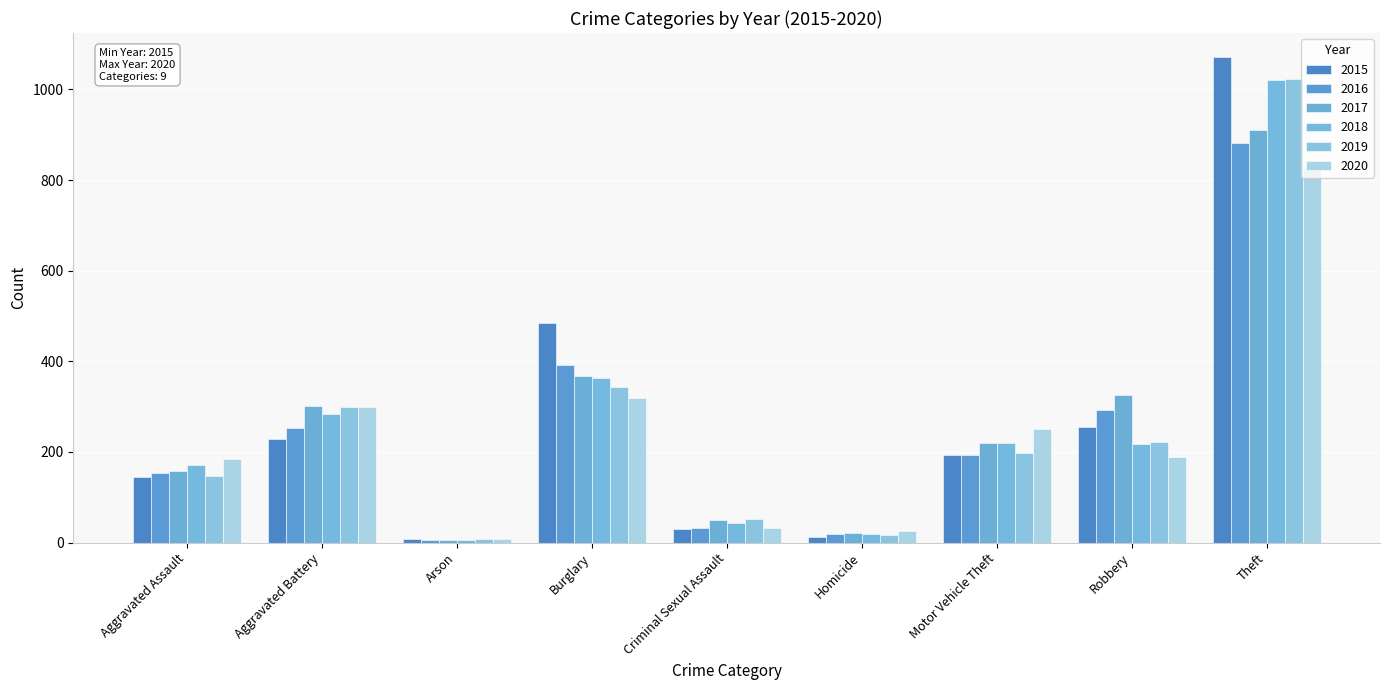

Reading right to left, what are all the values shown in this chart?

2015: 1071	256	193	13	31	485	8	228	145
2016: 881	292	194	18	32	392	6	253	153
2017: 911	325	219	21	51	367	6	302	158
2018: 1021	217	219	18	44	363	5	283	171
2019: 1024	221	197	17	53	344	7	299	147
2020: 826	190	251	25	32	319	9	300	185